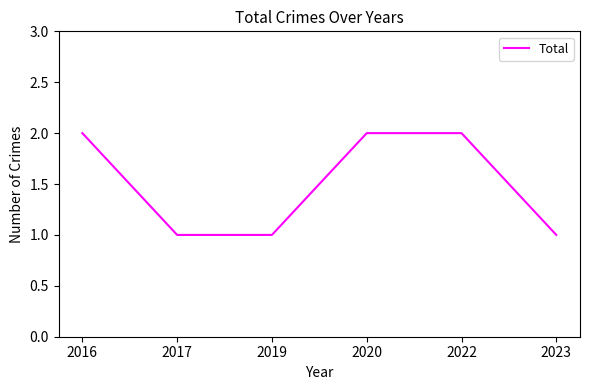

Reading left to right, list all the values displayed in this chart.

2	1	1	2	2	1